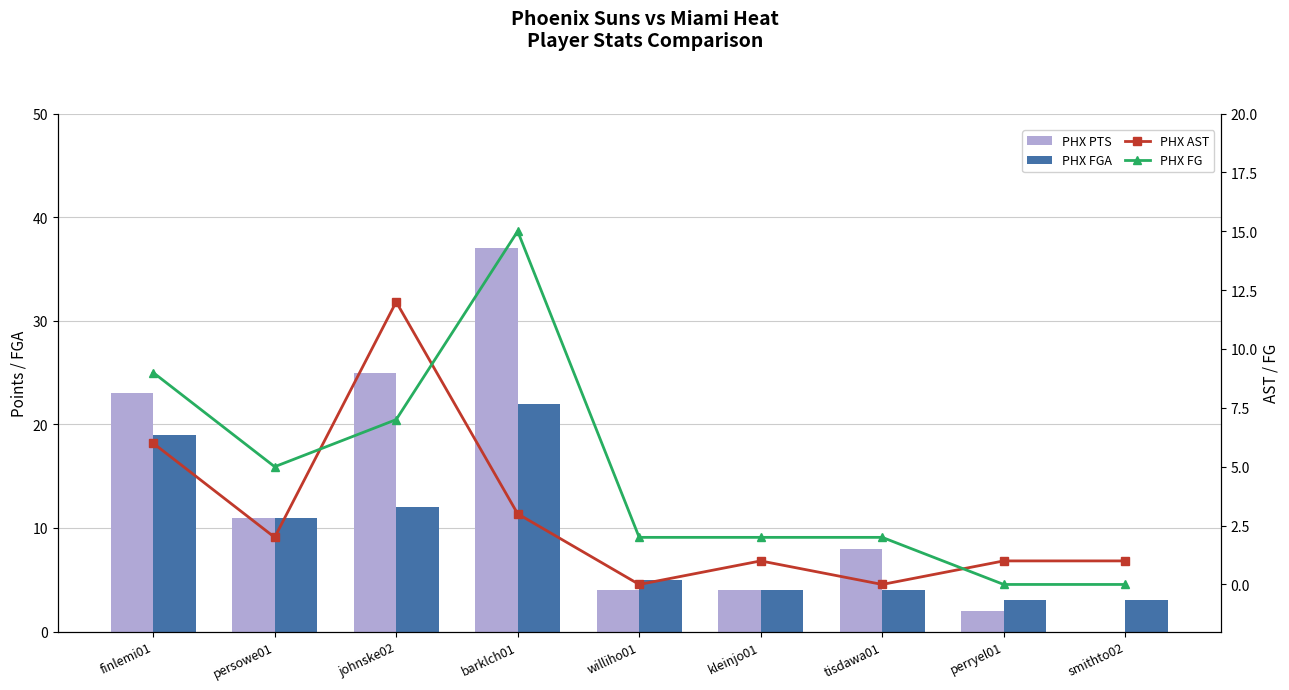

What is the value of the PHX AST bar at the 2nd from the left?

2